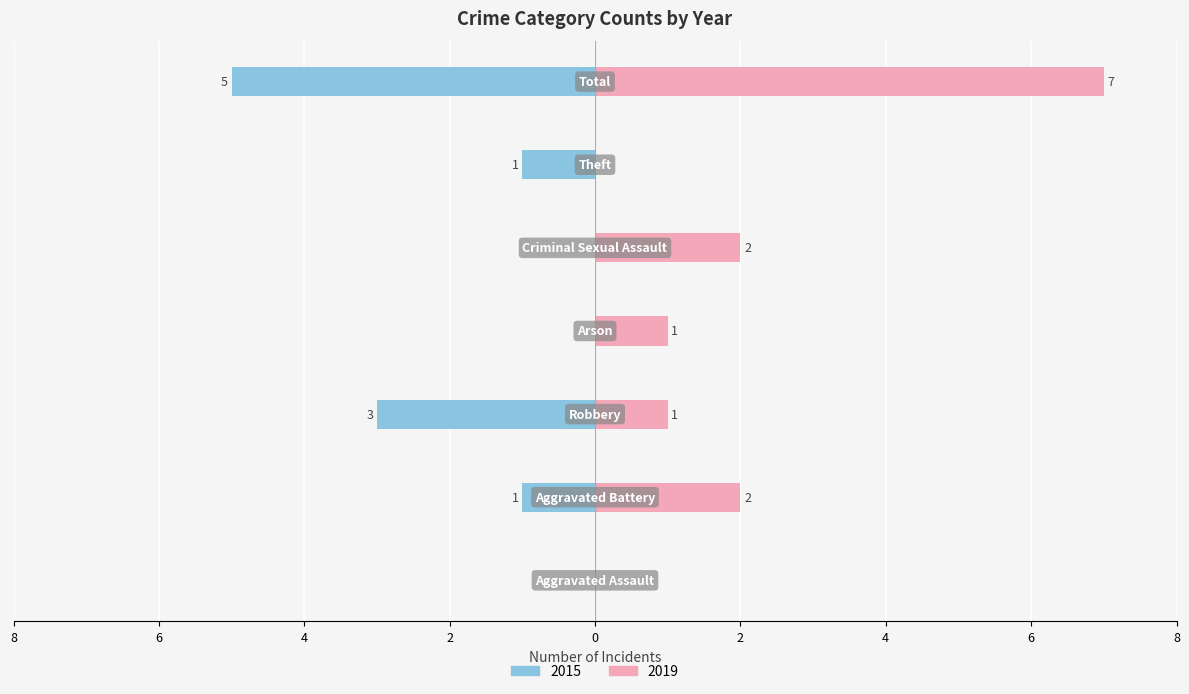

How many values in left are below zero?

4